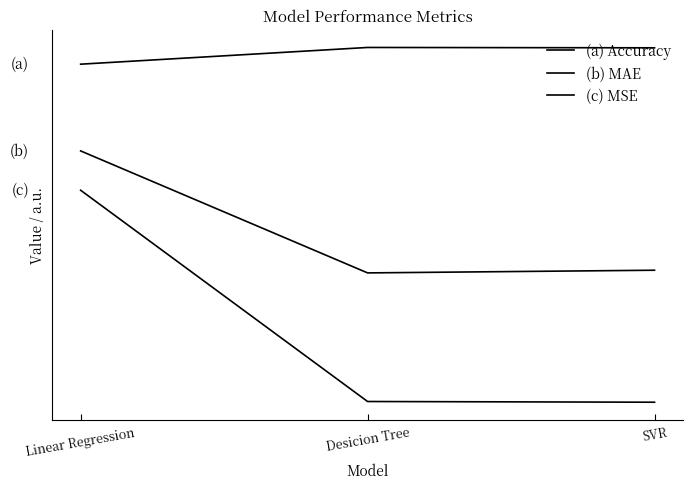

What position from the right is SVR?

1